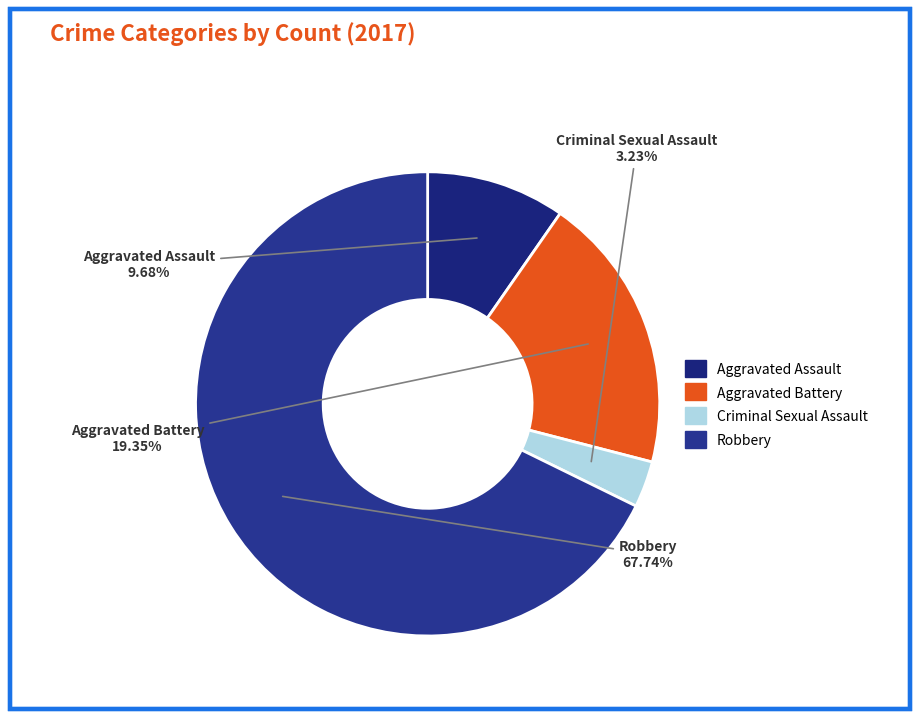

Do Criminal Sexual Assault and Robbery together represent more than half of the pie?

Yes